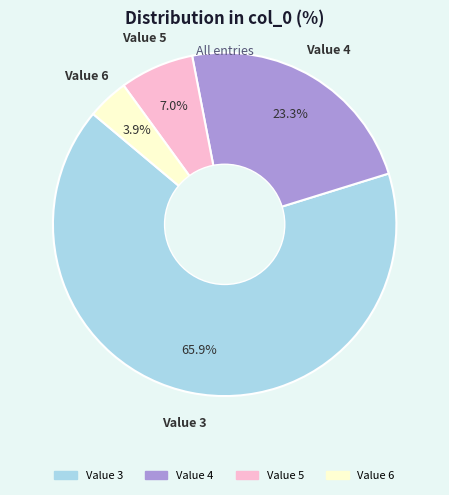

Is there a majority slice in this chart?

Yes